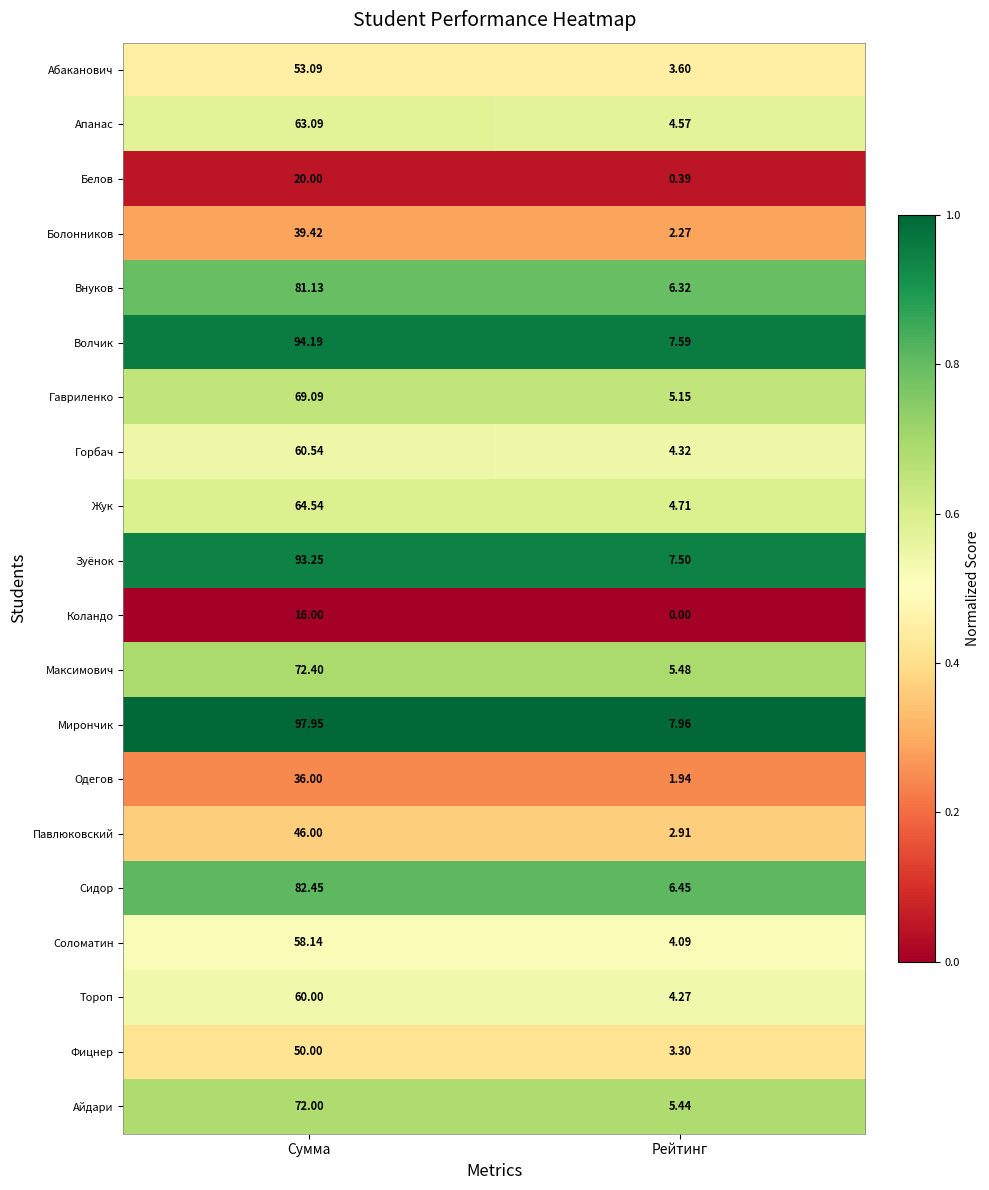

Where is Волчик nearest to the value 50?

Рейтинг